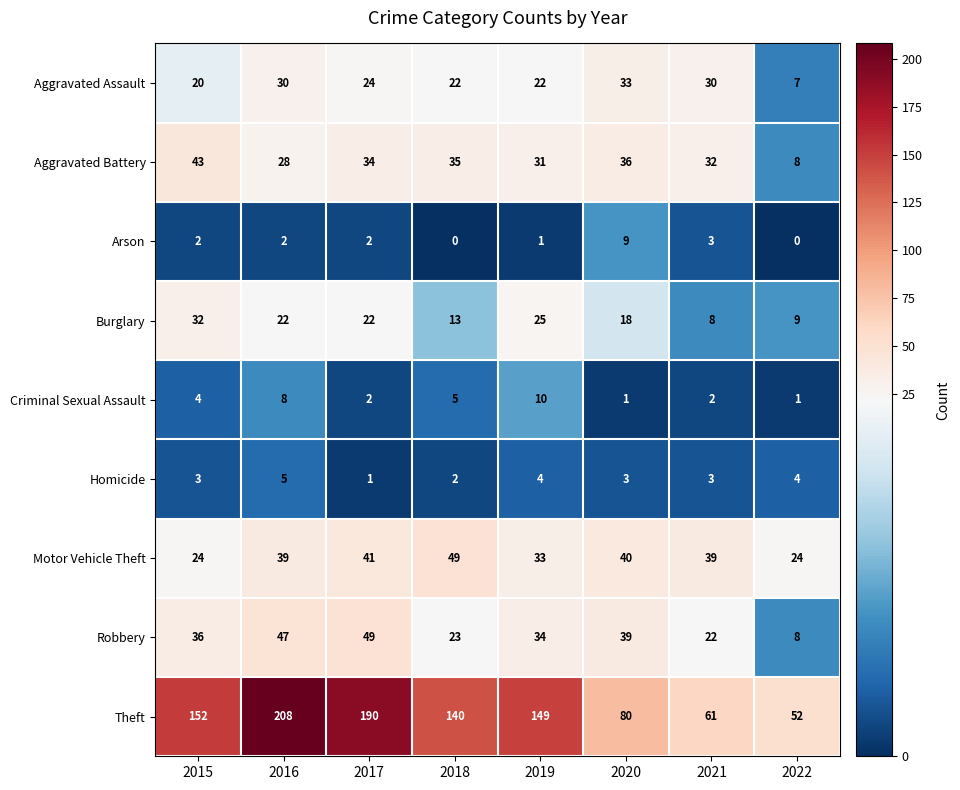

Is it true that Motor Vehicle Theft equals 39 at 2016?

True